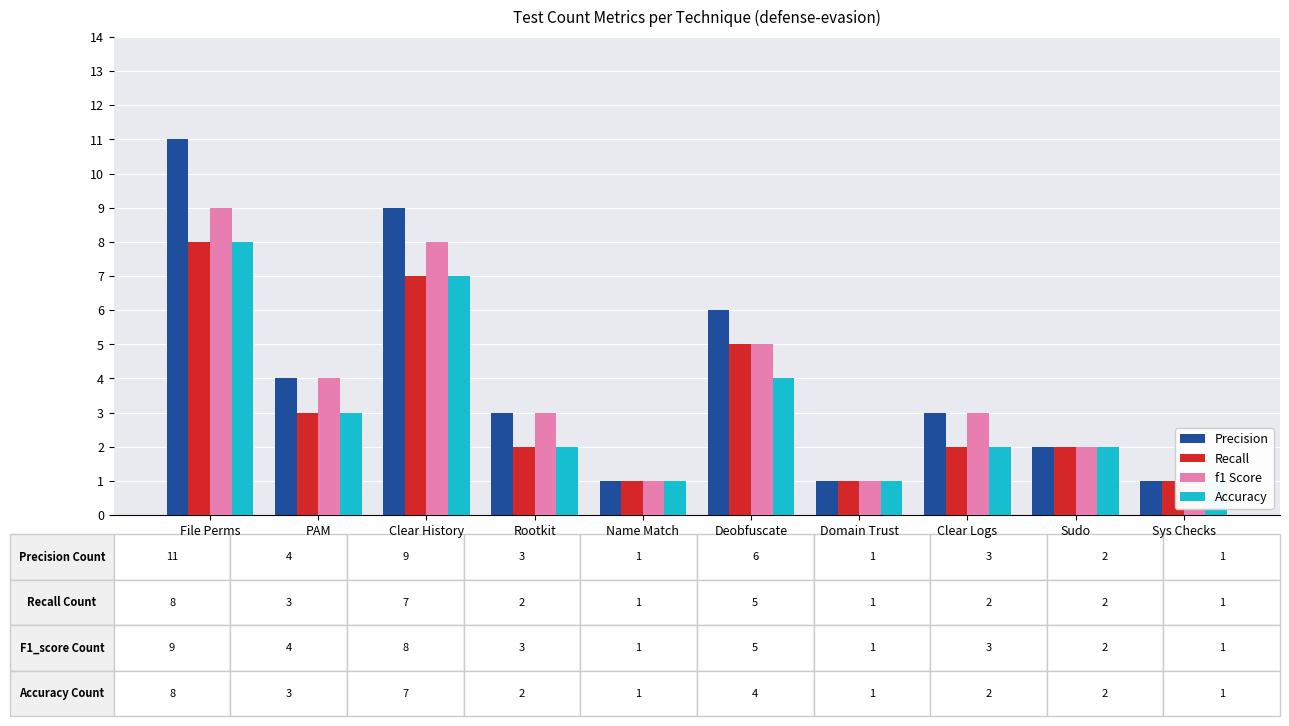

Reading left to right, transcribe all the data shown in this chart.

Precision: 11	4	9	3	1	6	1	3	2	1
Recall: 8	3	7	2	1	5	1	2	2	1
f1 Score: 9	4	8	3	1	5	1	3	2	1
Accuracy: 8	3	7	2	1	4	1	2	2	1